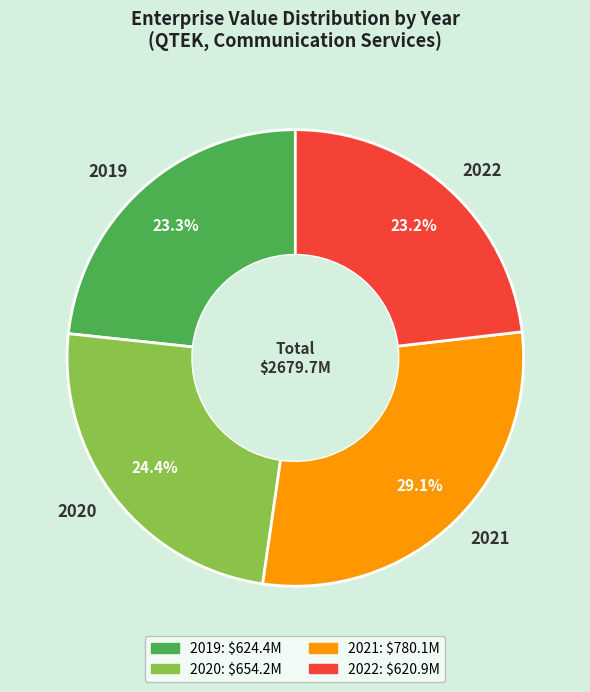

How many segments does this pie chart have?

4